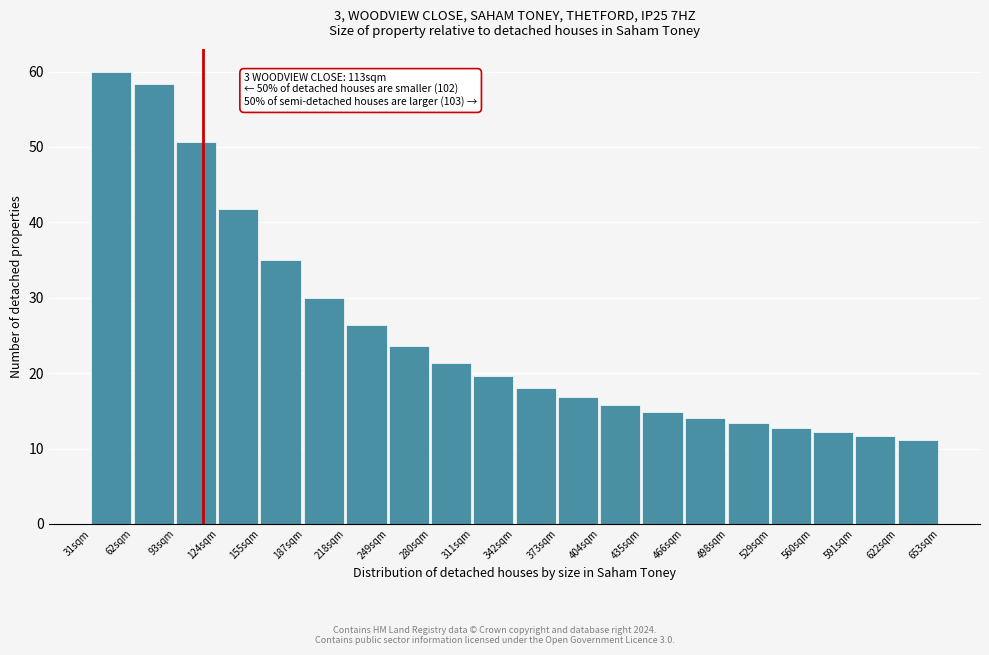

Reading left to right, transcribe all the data shown in this chart.

31sqm=60.0	62sqm=58.3	93sqm=50.7	124sqm=41.8	155sqm=35.0	187sqm=30.0	218sqm=26.3	249sqm=23.5	280sqm=21.3	311sqm=19.6	342sqm=18.1	373sqm=16.9	404sqm=15.8	435sqm=14.9	466sqm=14.1	498sqm=13.4	529sqm=12.7	560sqm=12.2	591sqm=11.7	622sqm=11.2